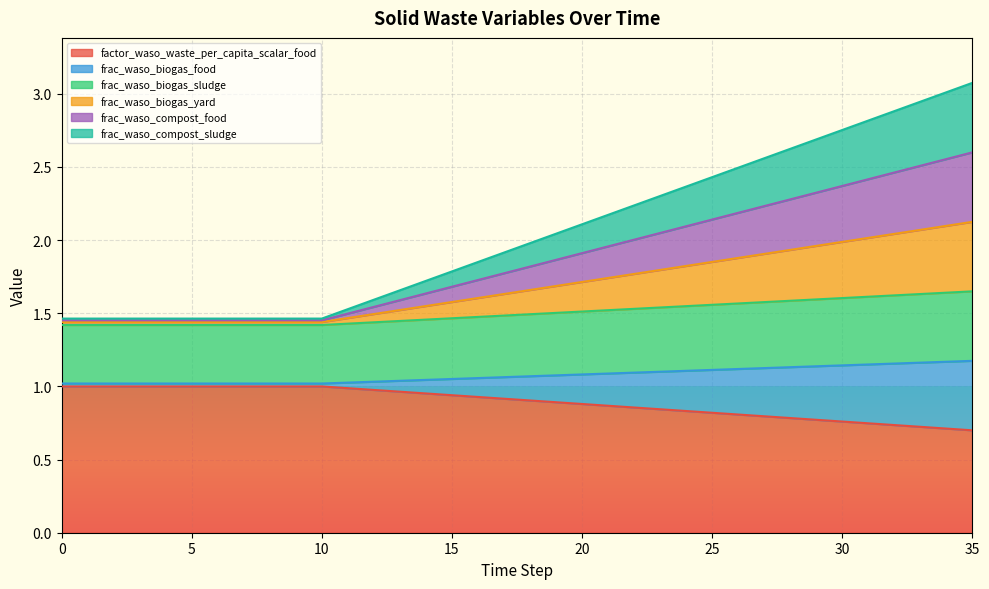

What is the greatest value displayed?

3.1